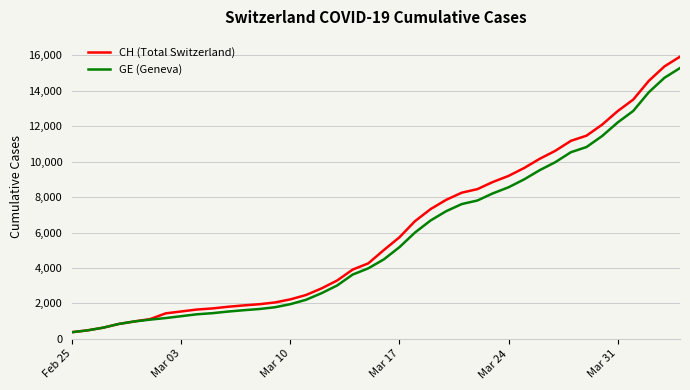

Rank the series by their average value, from lowest to highest.

GE (Geneva), CH (Total Switzerland)